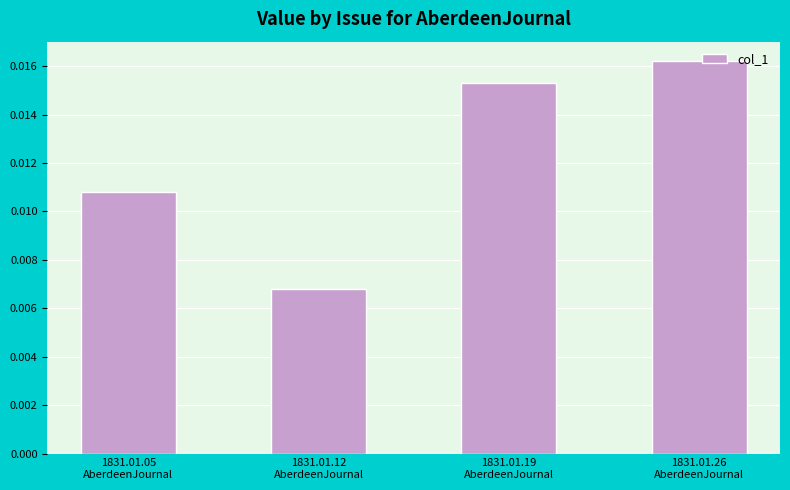

How many values are between 0 and 1?

4